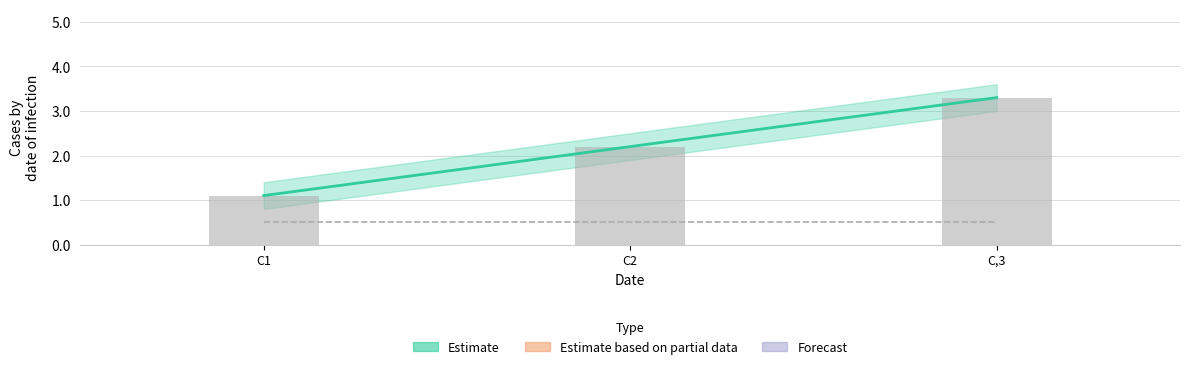

What is the difference between the values at C2 and C,3?

1.1